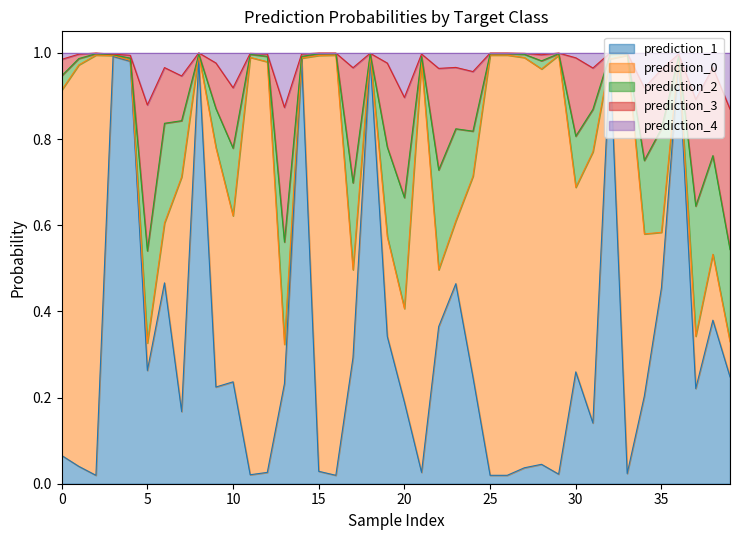

What is the difference between the highest and lowest values at 6?

0.5